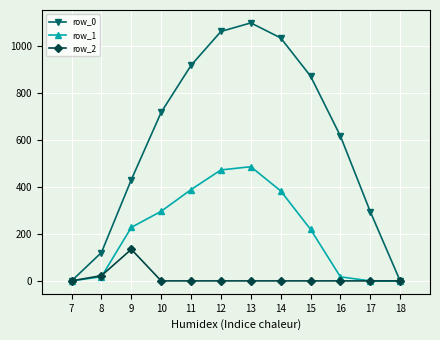

How many values in the row_0 series are below 716?

6